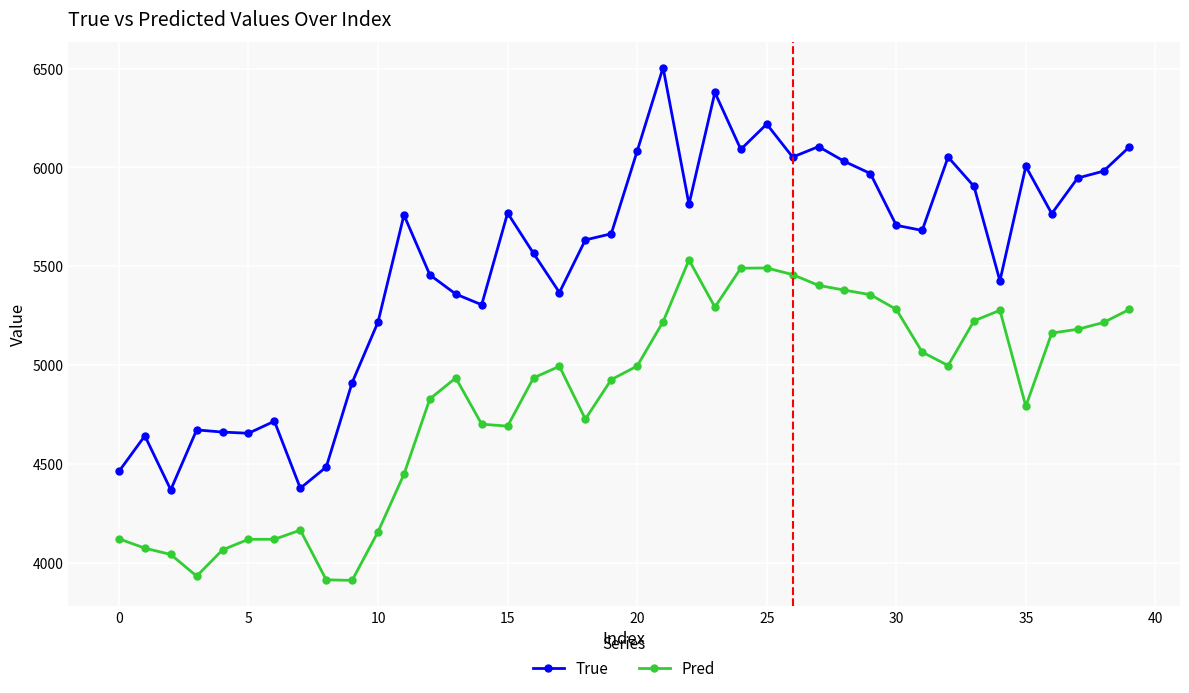

What is the maximum value for Pred?

5531.6